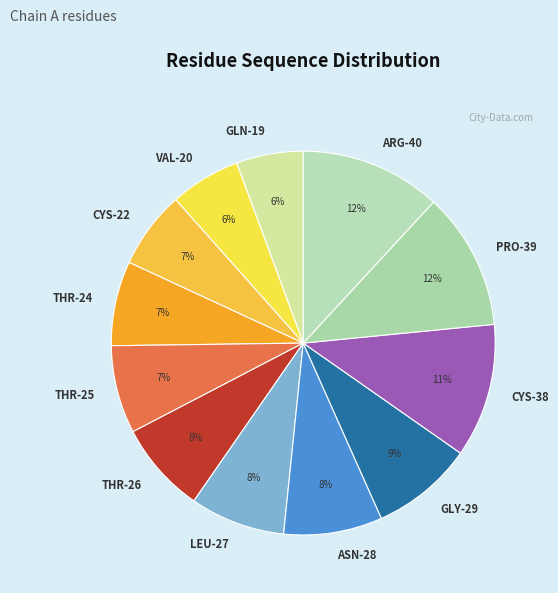

The CYS-22 slice represents 7% of the pie. True or false?

True